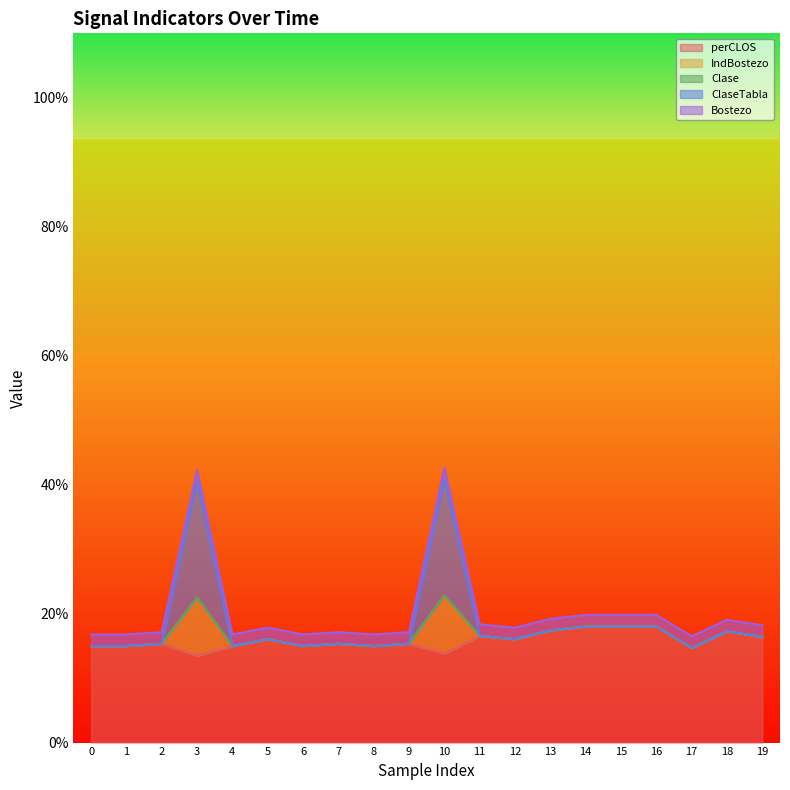

True or false: ClaseTabla and perCLOS intersect in this chart.

False